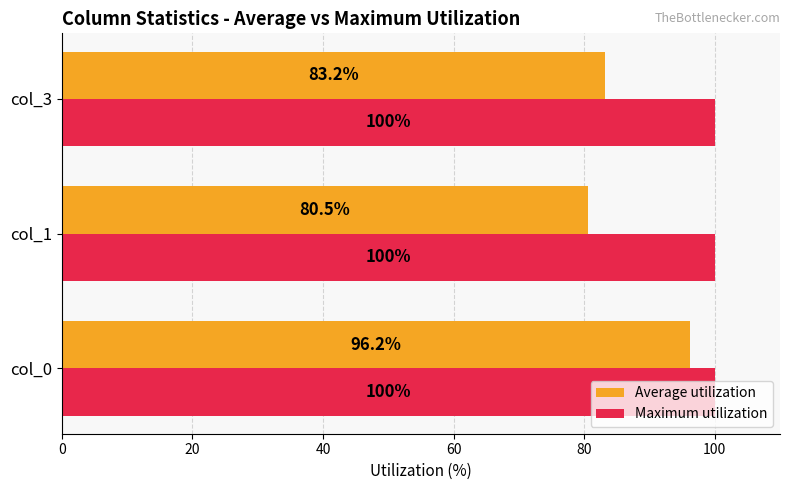

Which category has the lowest value in the Average utilization series?

col_1